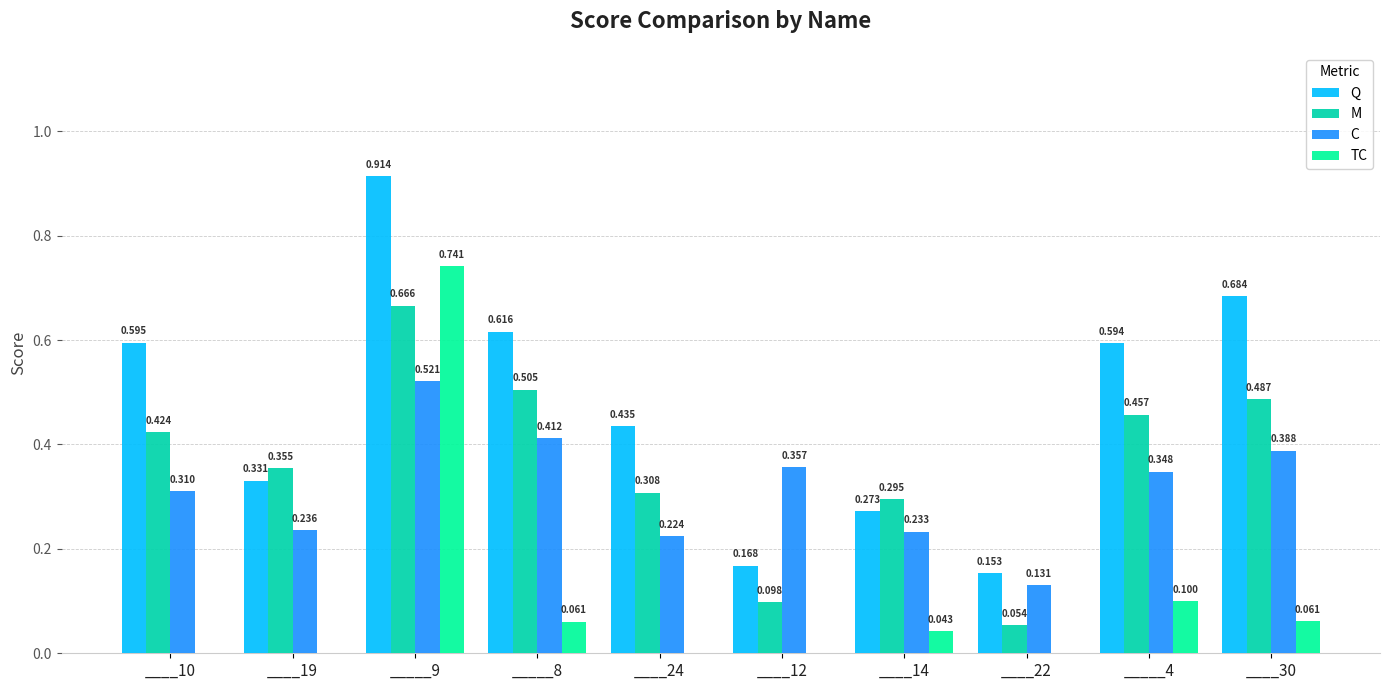

How many C values are between 0 and 1?

10